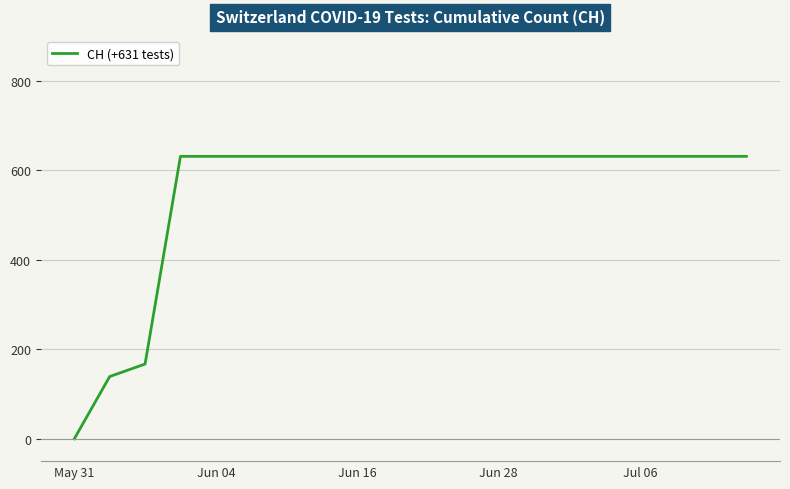

What is the difference between the maximum and minimum values?

631